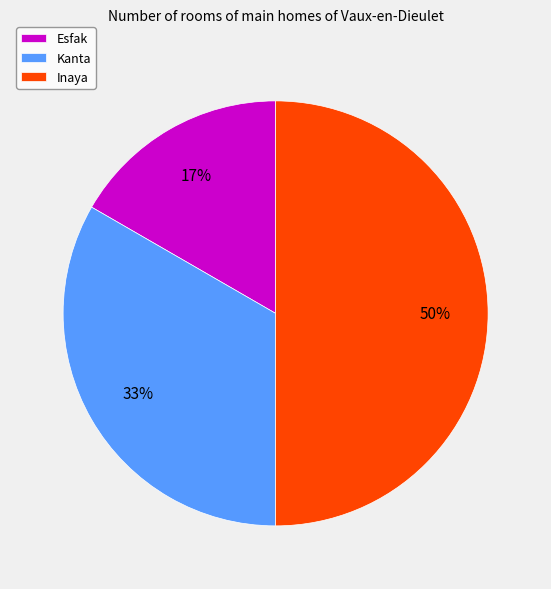

Rank the categories by value from lowest to highest.

Esfak, Kanta, Inaya